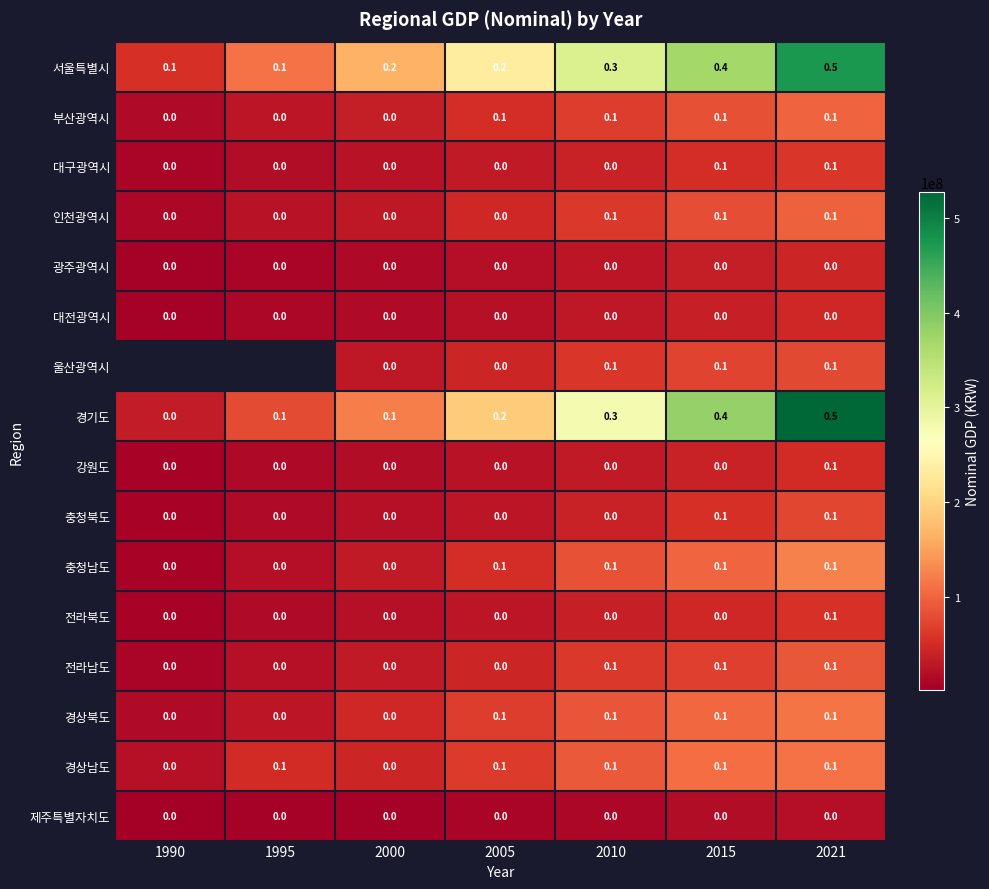

How many values in the 강원도 series exceed 0?

1